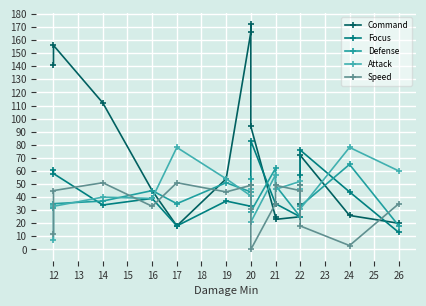

How many interior local valleys does the Command series have?

2